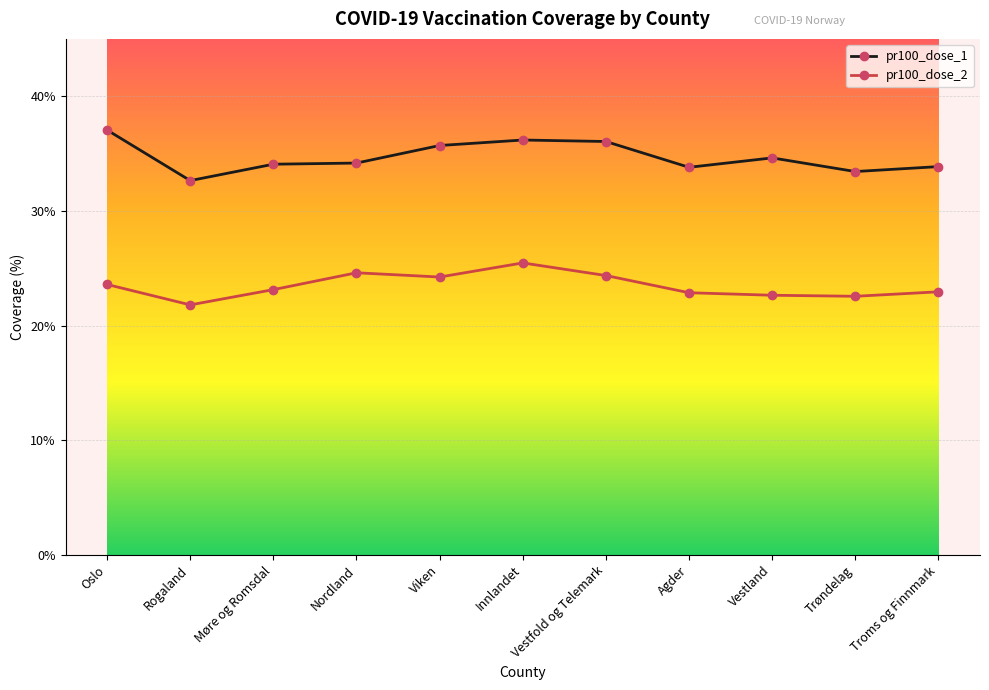

The pr100_dose_2 series shows 21.8 at Rogaland. True or false?

True